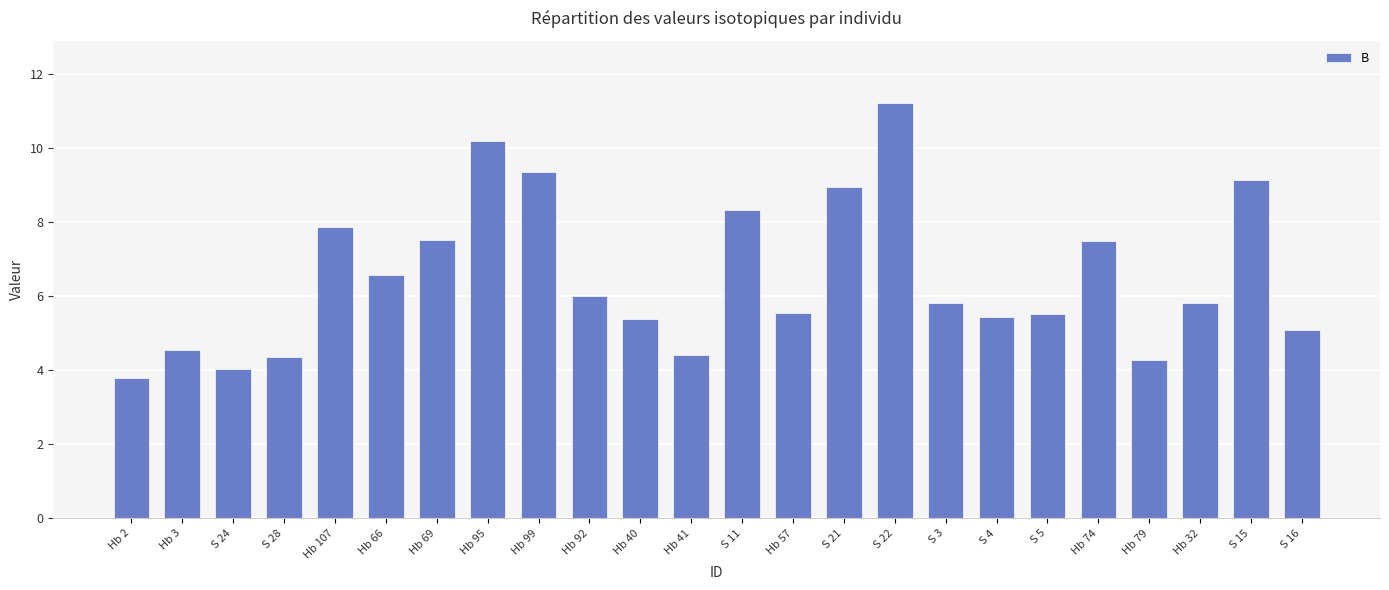

How many values exceed 5?

18